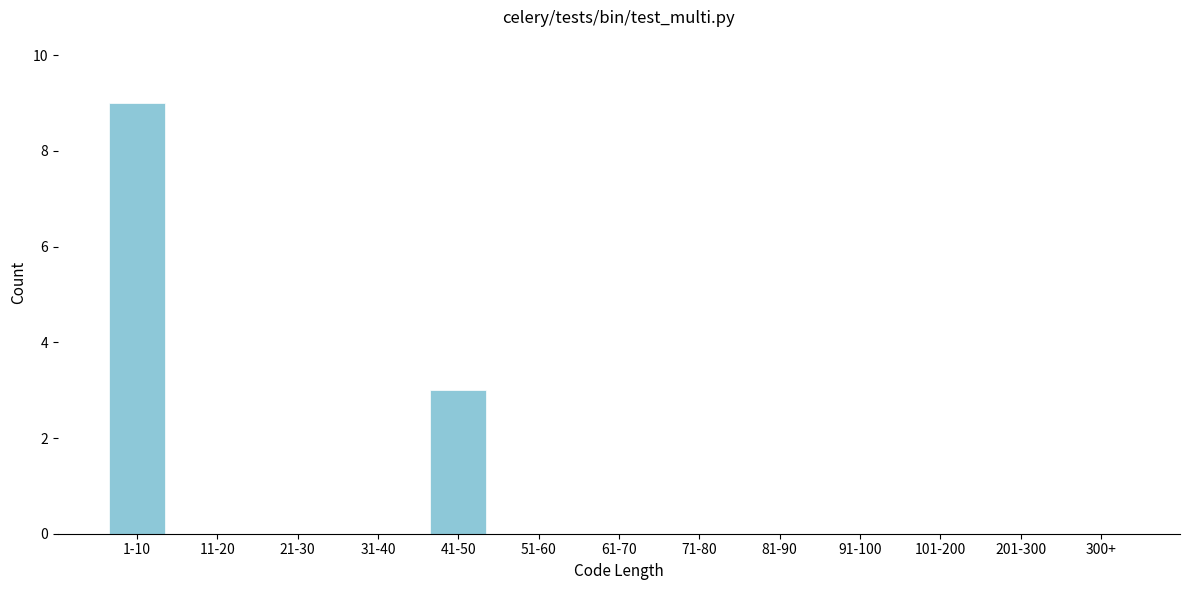

Reading left to right, list all the values displayed in this chart.

1-10=9	11-20=0	21-30=0	31-40=0	41-50=3	51-60=0	61-70=0	71-80=0	81-90=0	91-100=0	101-200=0	201-300=0	300+=0